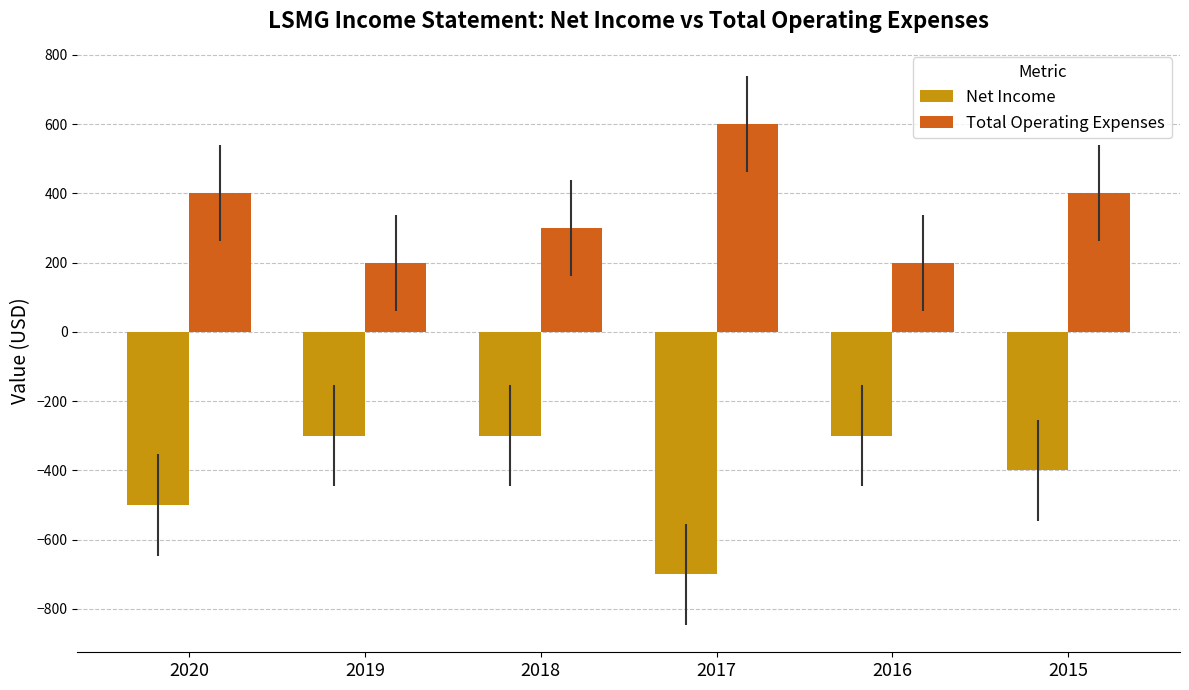

True or false: Total Operating Expenses has a value of 200 at 2019.

True